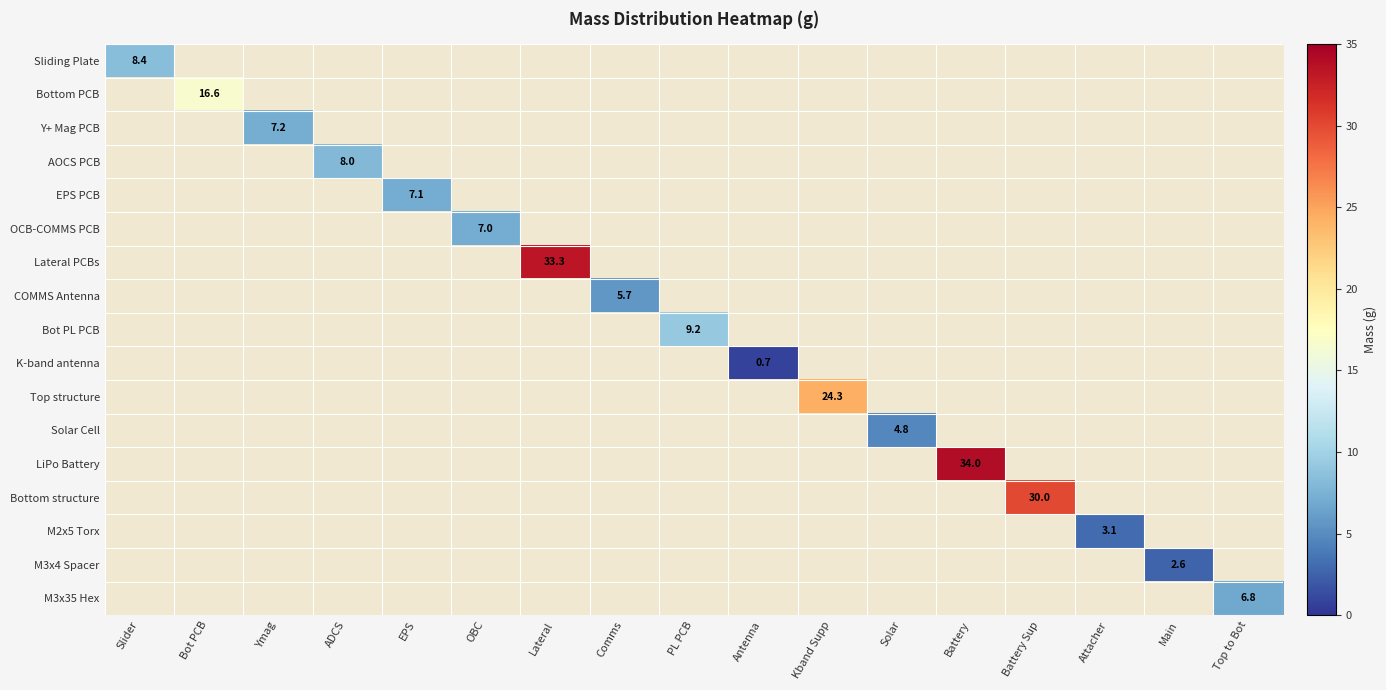

The value of Sliding Plate at Slider is 12.1. True or false?

False